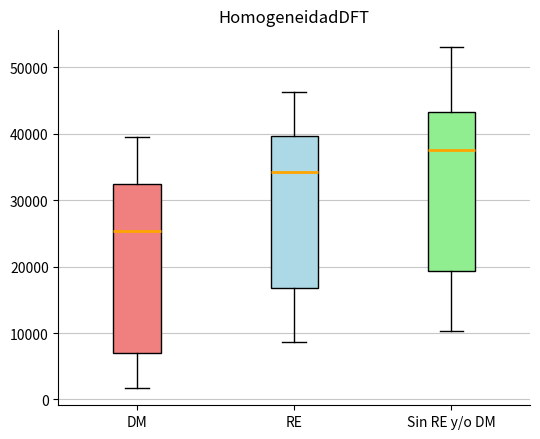

Which box has the lowest median line?

DM